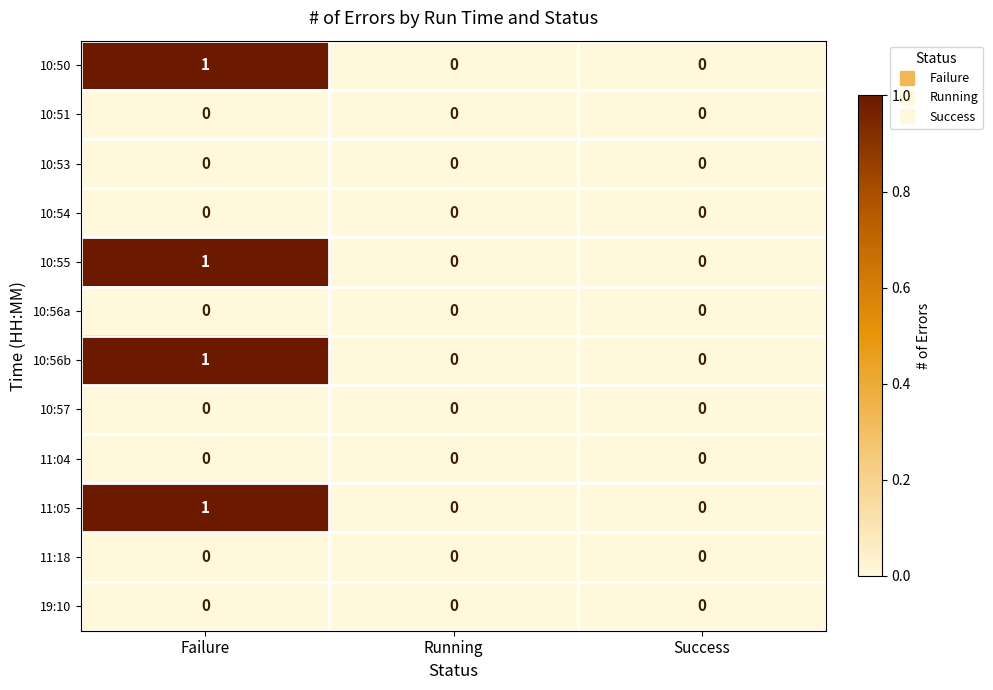

How many categories are shown in the chart?

3